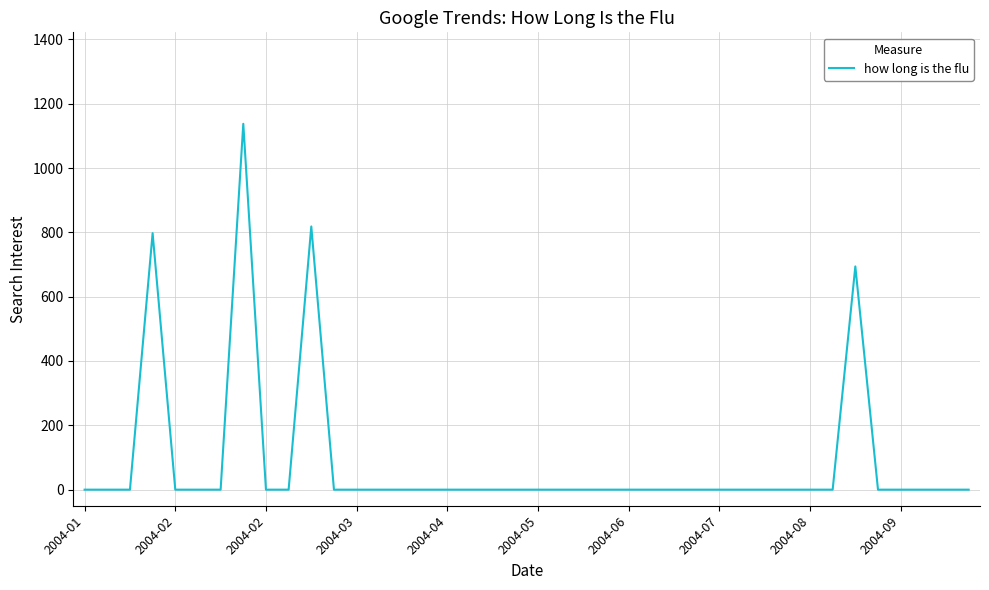

What is the average value?

86.2